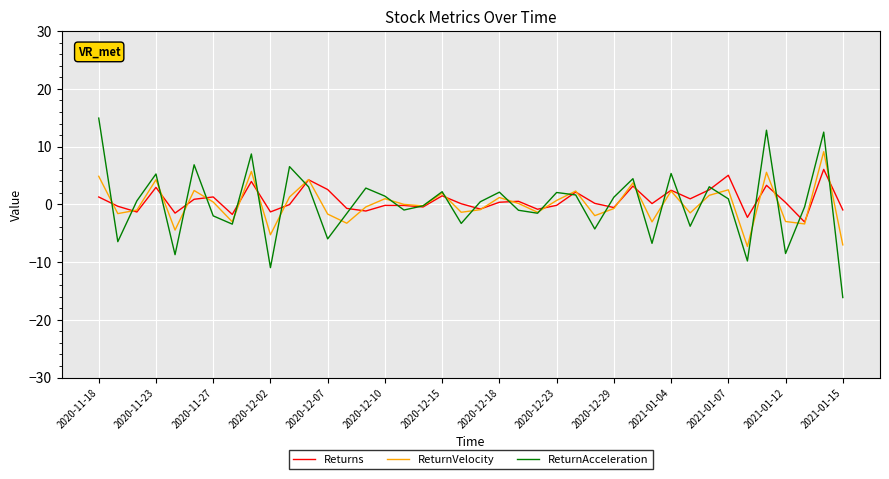

Which series has the largest range (max minus min)?

ReturnAcceleration